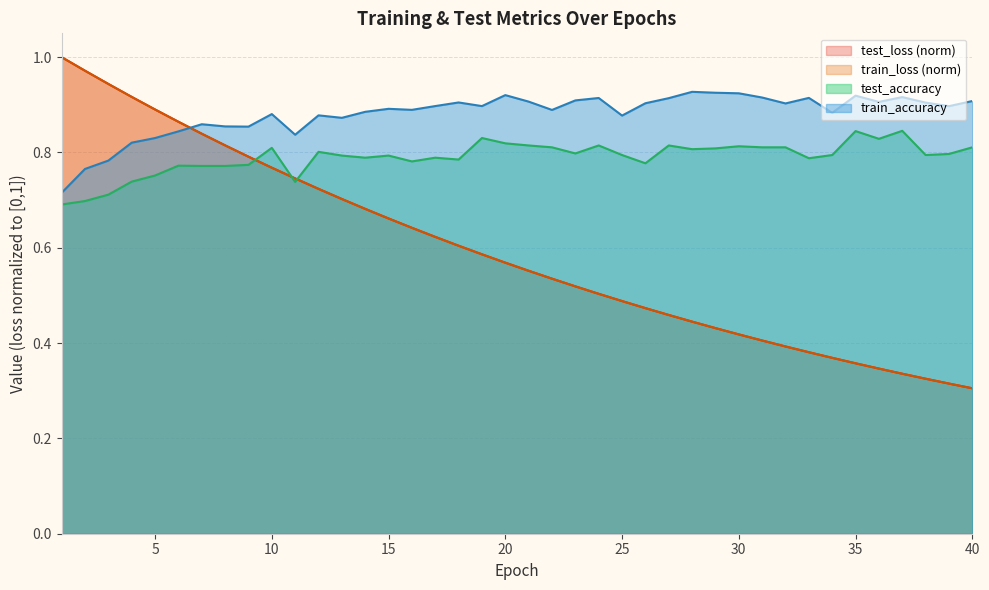

Is it true that train_accuracy equals 0.9 at 27?

True